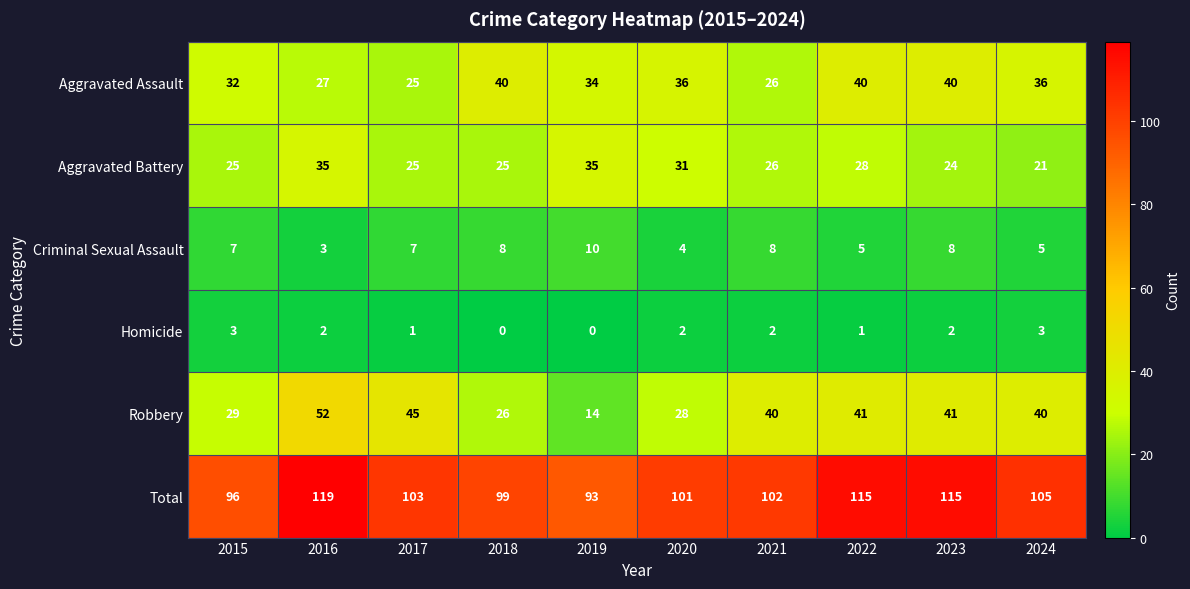

What is the difference between the maximum and second lowest values in the Criminal Sexual Assault series?

6